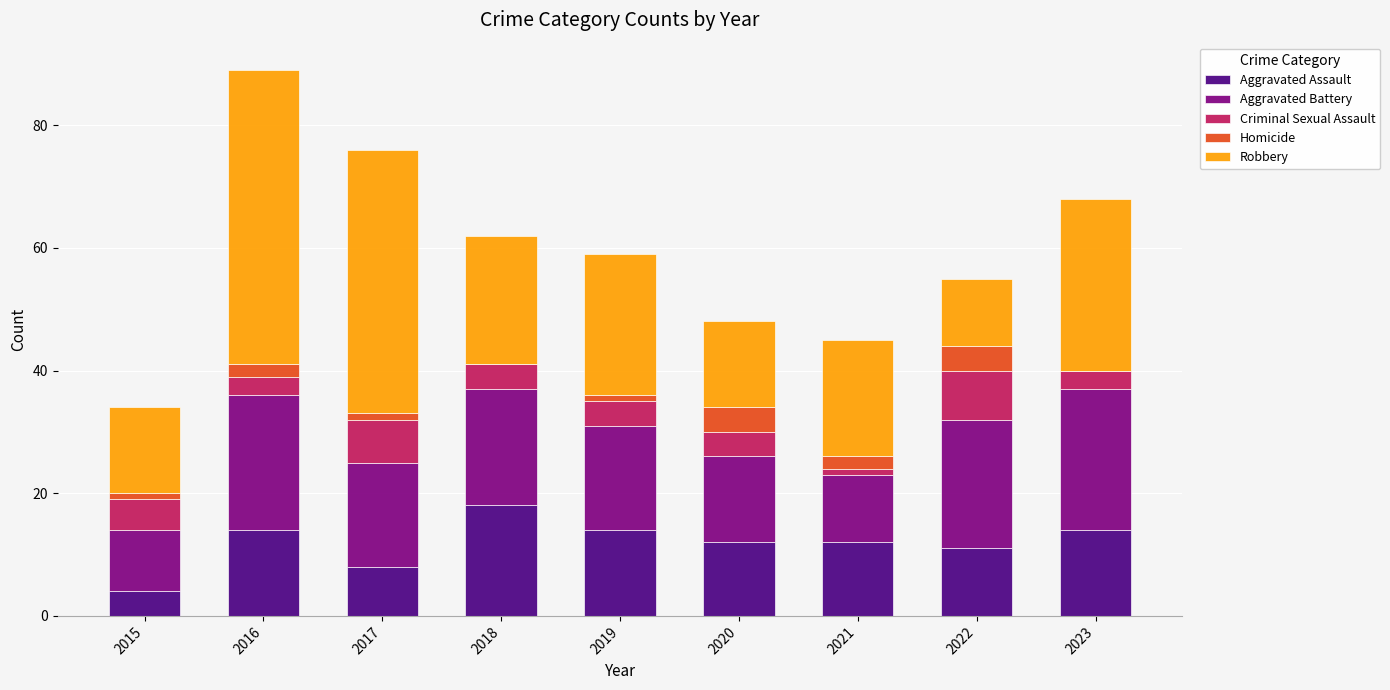

Does the chart contain stacked bars?

Yes